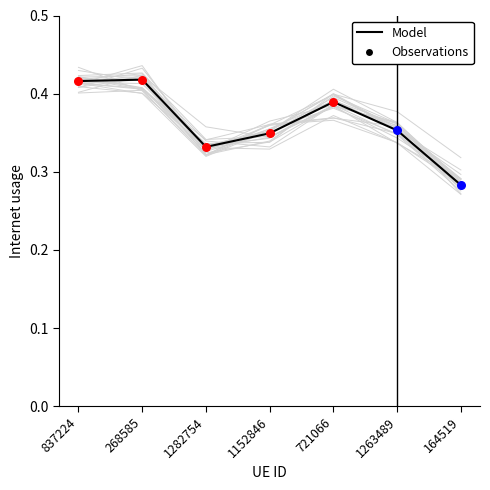

What is the change in value from 837224 to 1282754?

-0.1